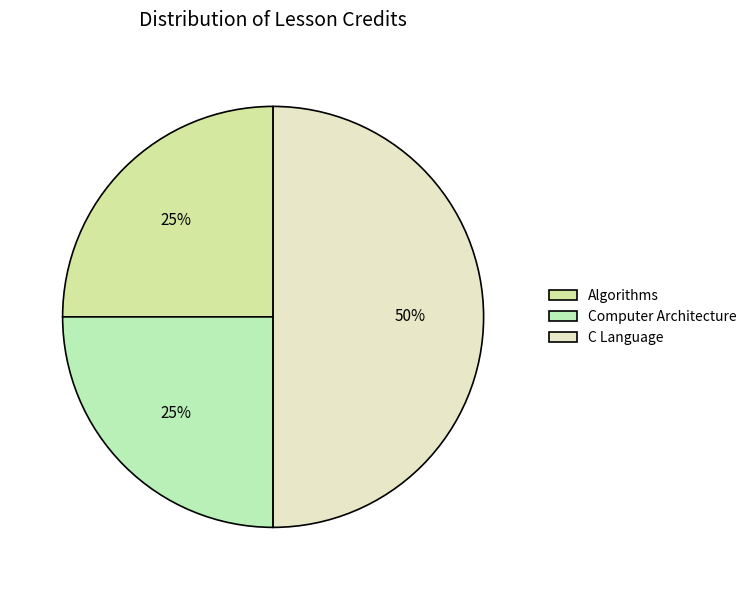

Does any single category account for the majority?

No